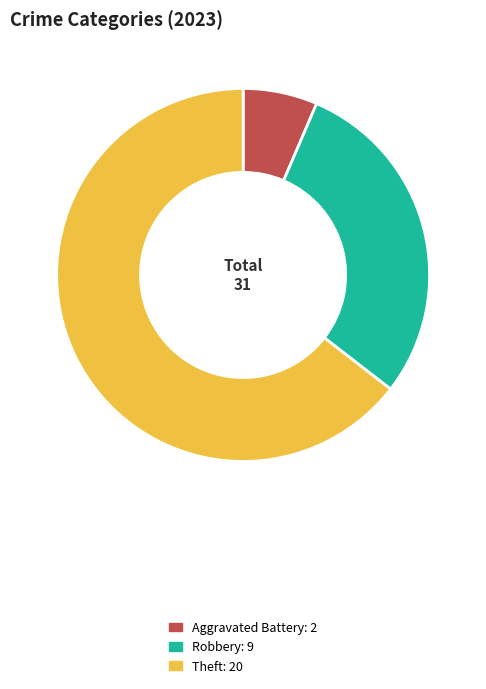

Is there any slice that represents more than half of the pie?

Yes